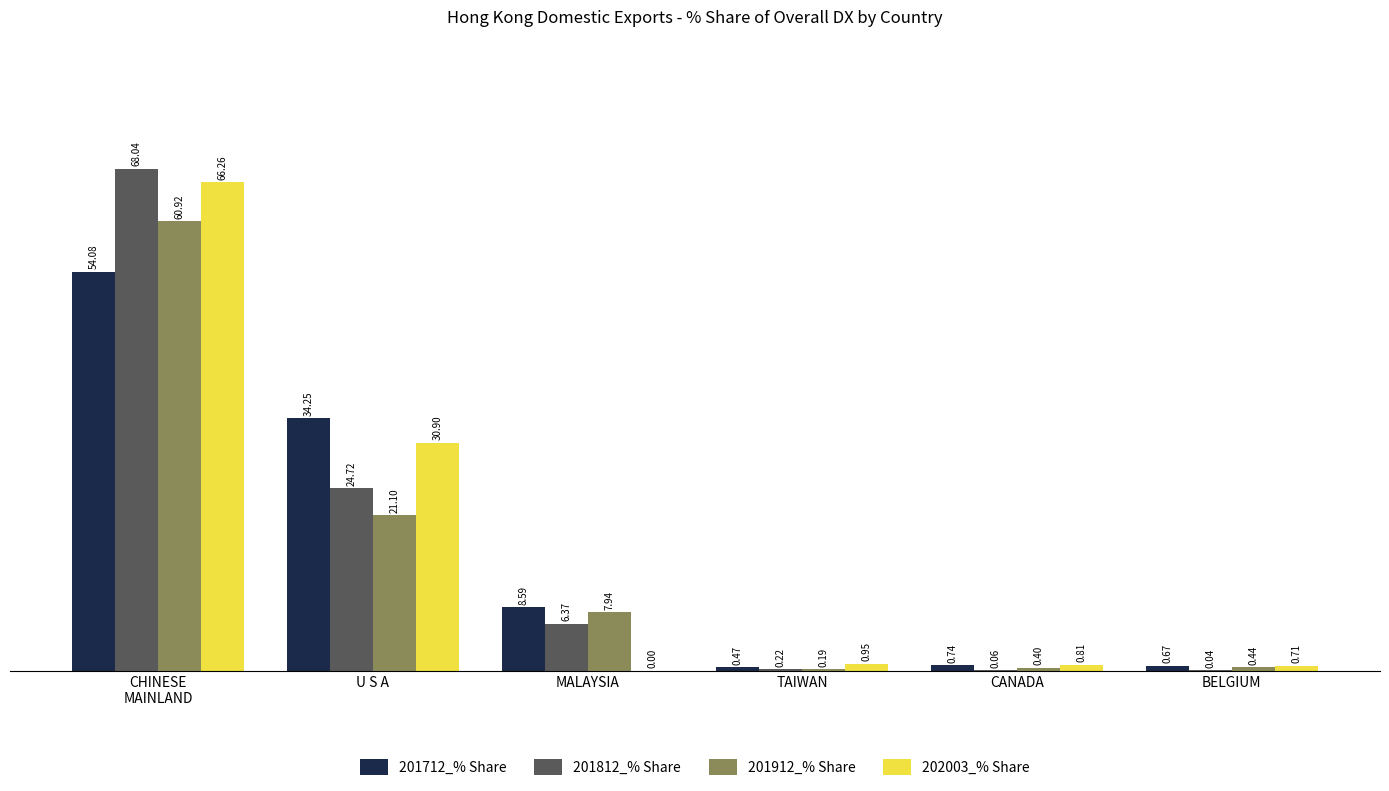

Does the chart contain stacked bars?

No